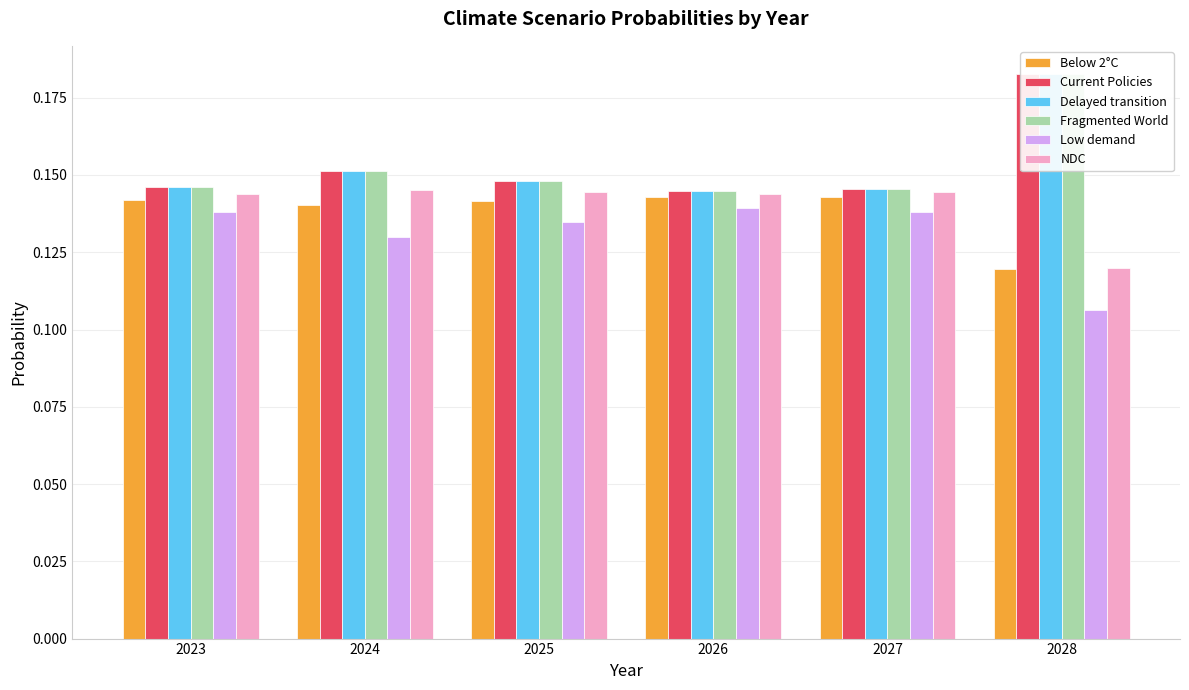

At how many categories does at least one series exceed 0?

6